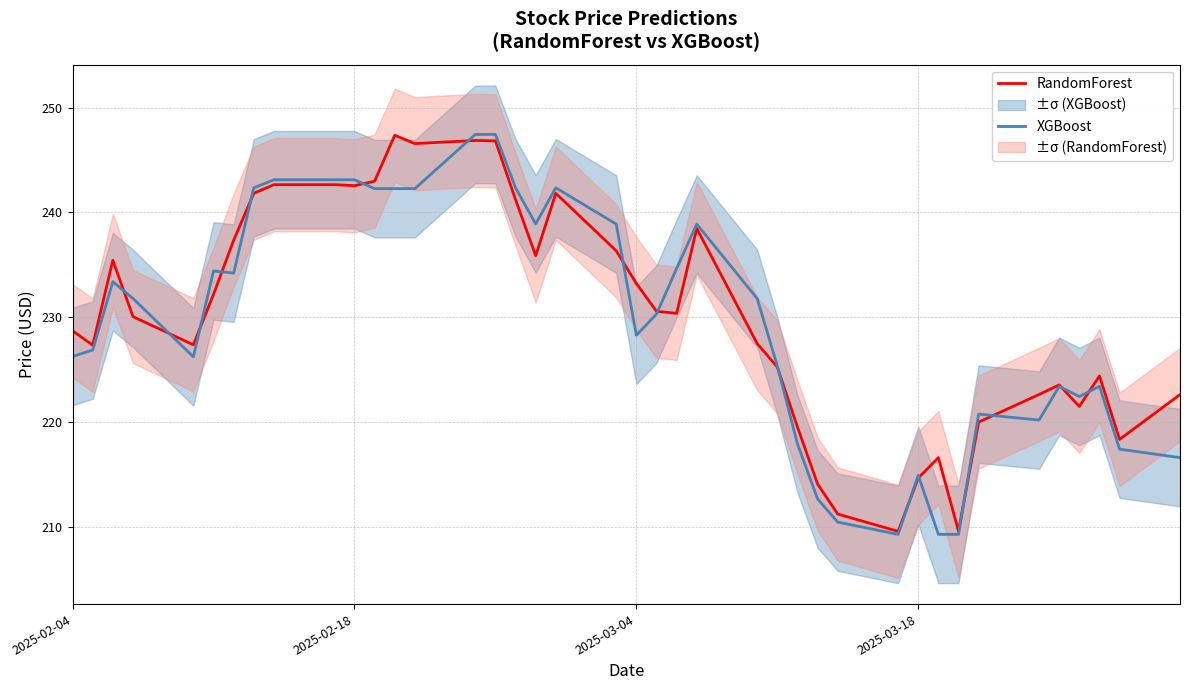

What is the lowest value of the XGBoost series?

209.3